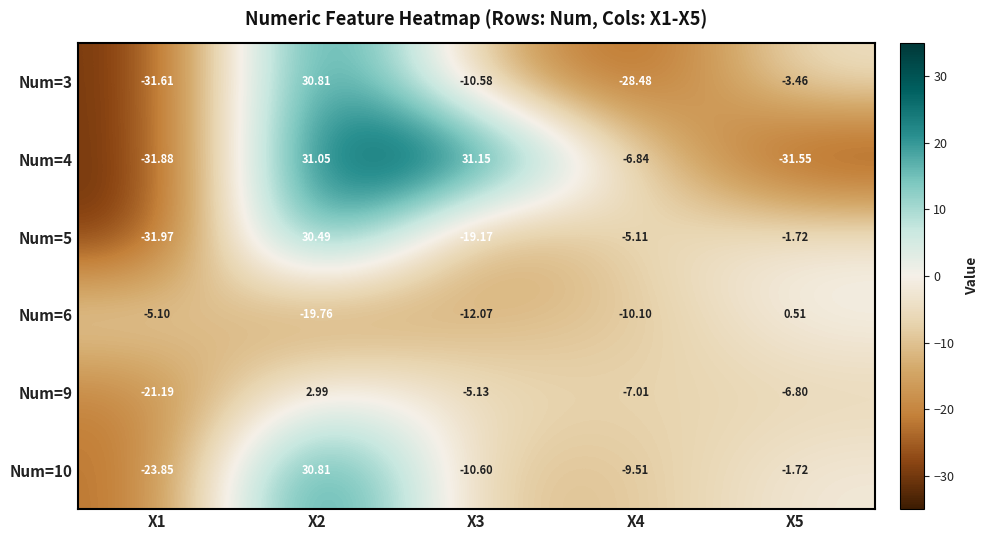

How many negative values does the Num=3 series have?

4